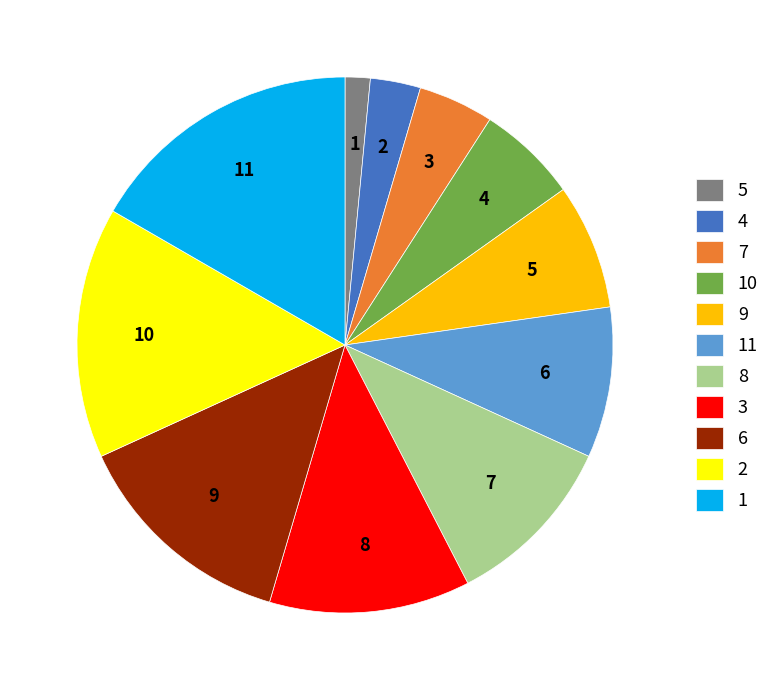

What is the smallest slice in the pie chart?

5